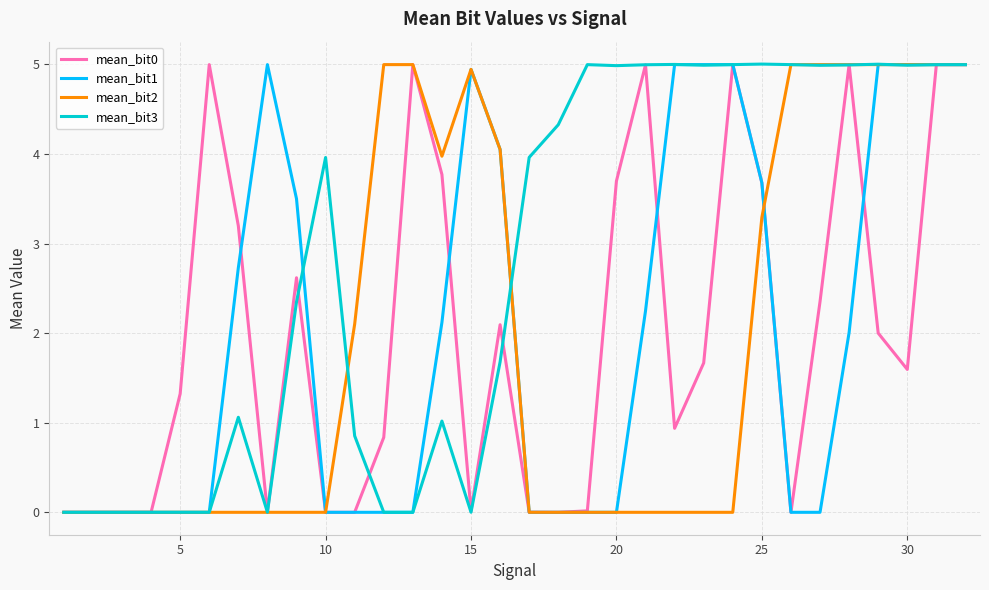

What is the maximum value for mean_bit0?

5.0